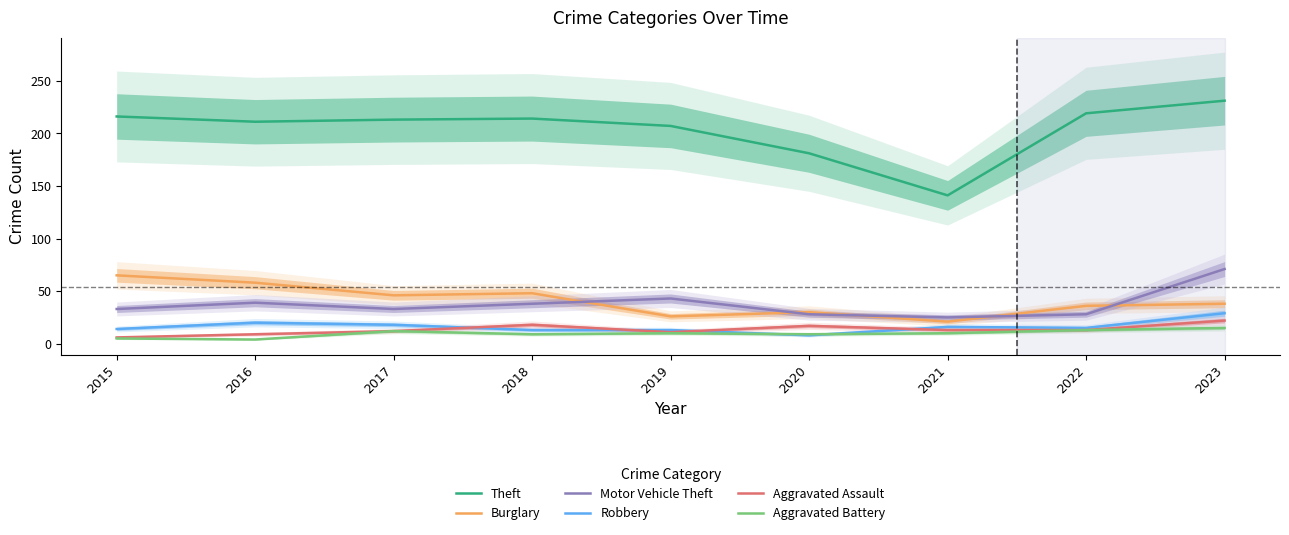

In Theft, how many points are higher than both neighbors (excluding endpoints)?

1